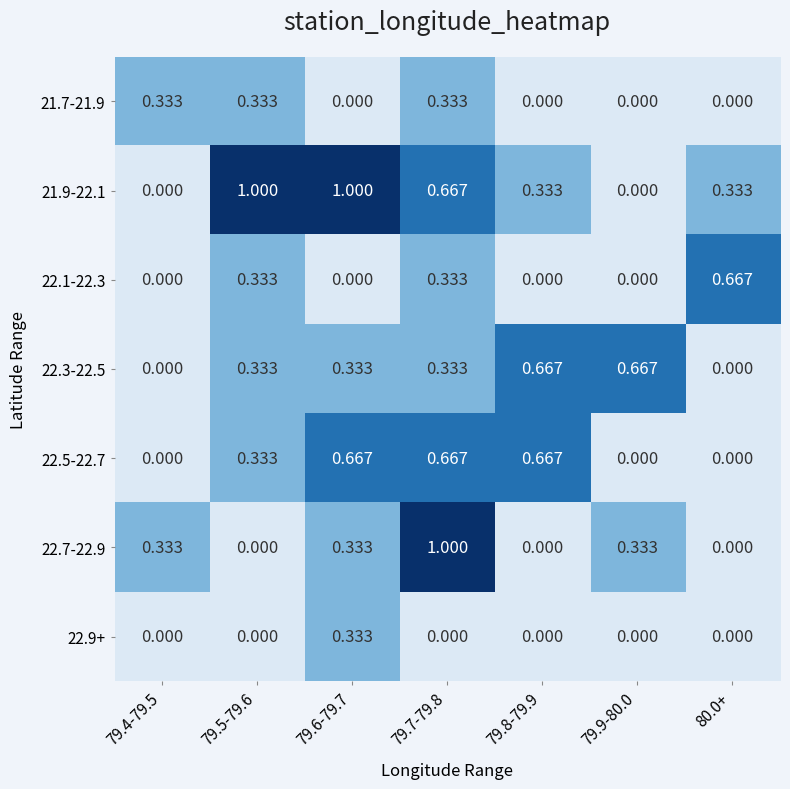

What is the total value across all series at 80.0+?

1.0